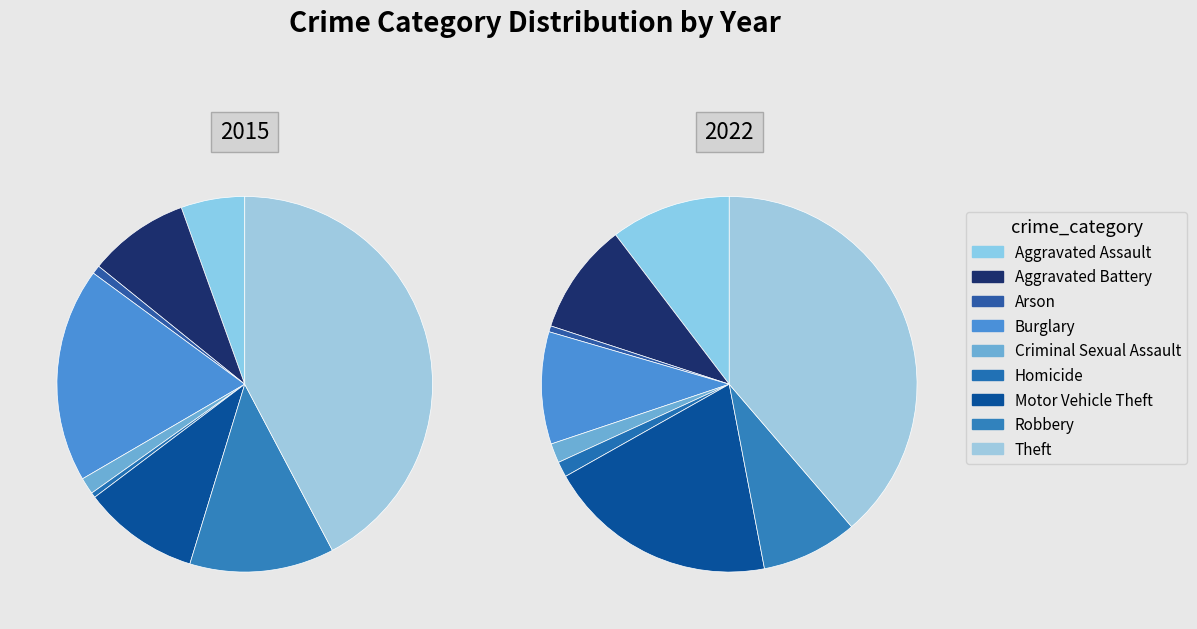

How many segments does this pie chart have?

9